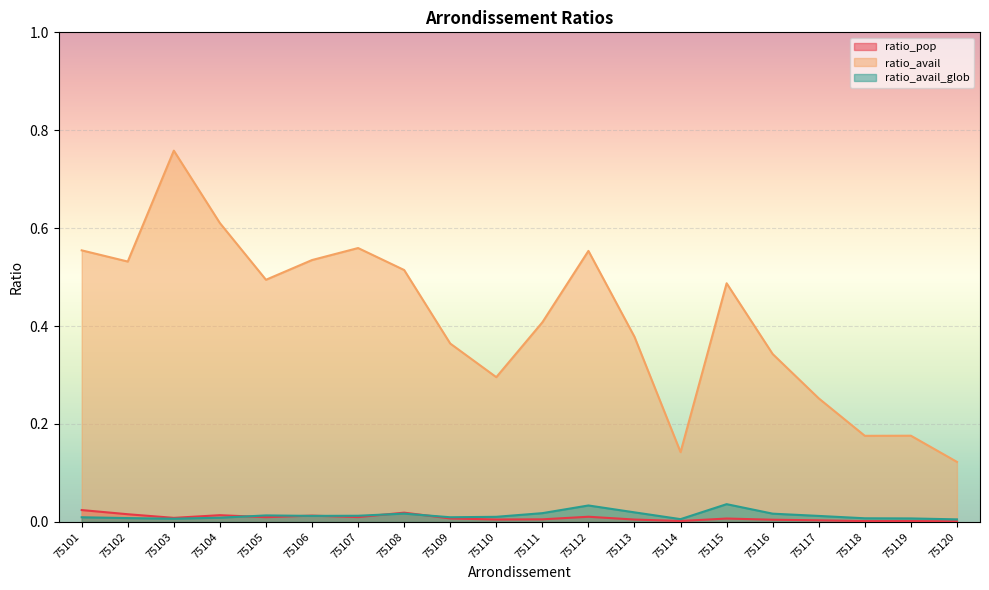

What is the total value across all series at 75105?

0.5